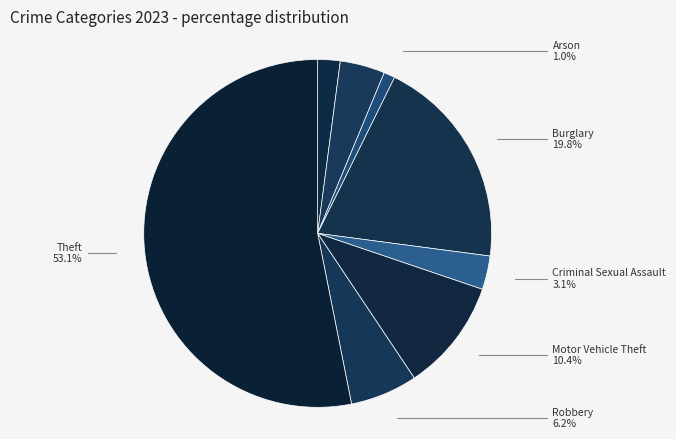

Is it true that Criminal Sexual Assault is 3% of the pie?

True